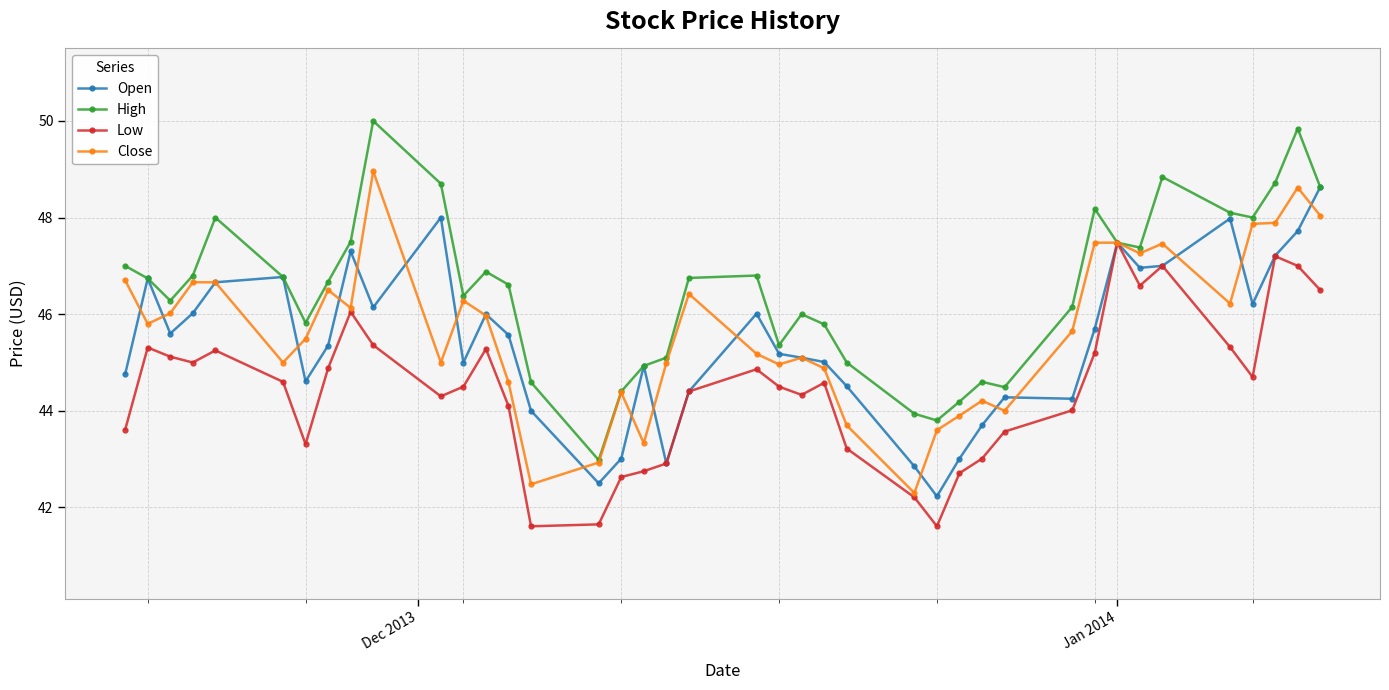

How many lines are shown in the chart?

4